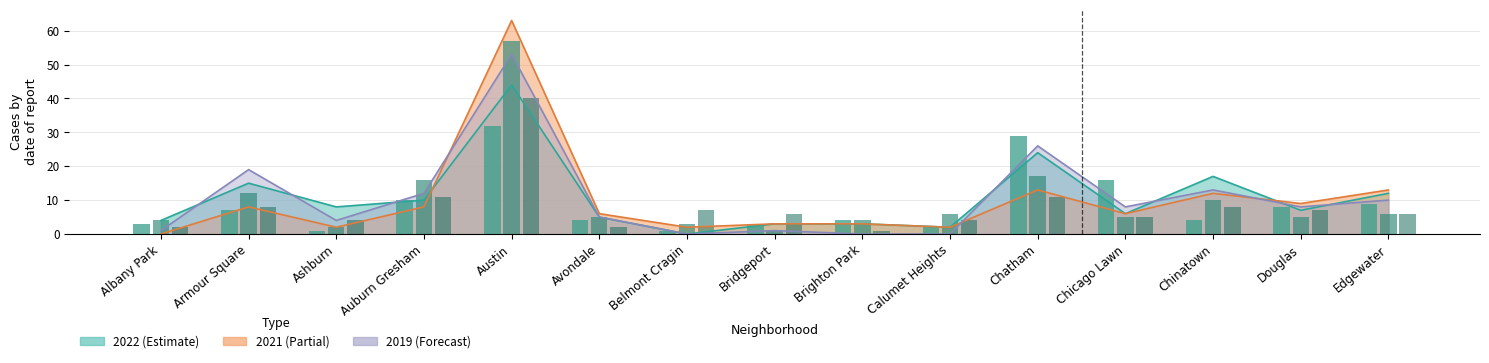

What is the total value across all series at Calumet Heights?

16